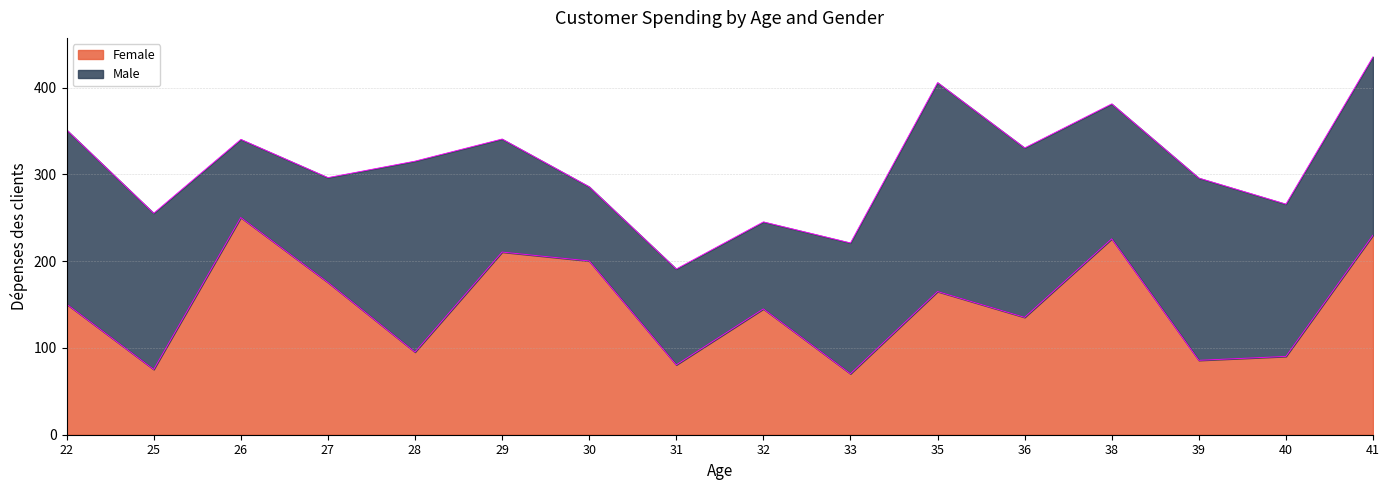

The value of Female at 40 is 90.2. True or false?

True